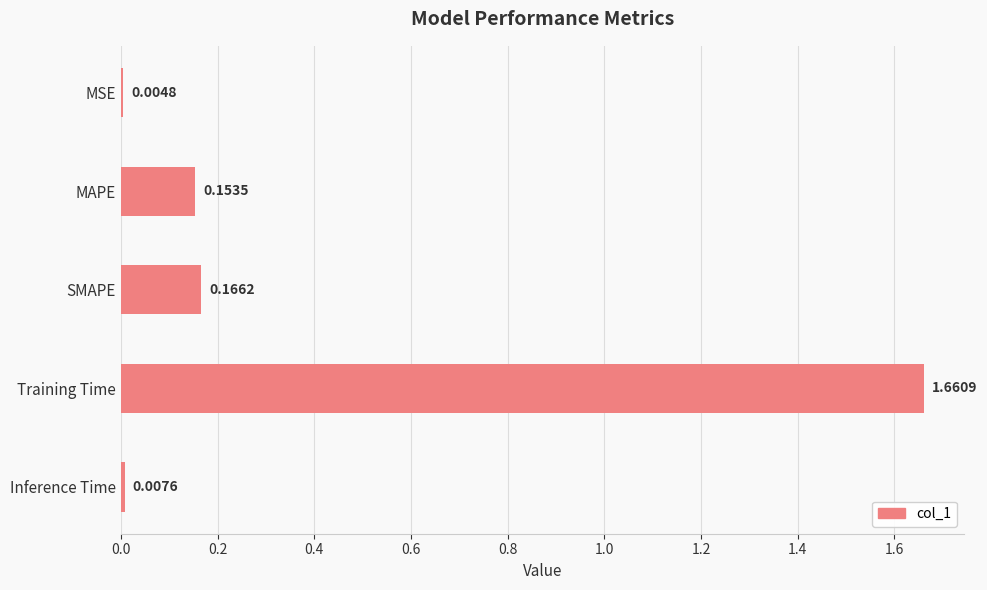

Between MSE and SMAPE, which is larger?

SMAPE